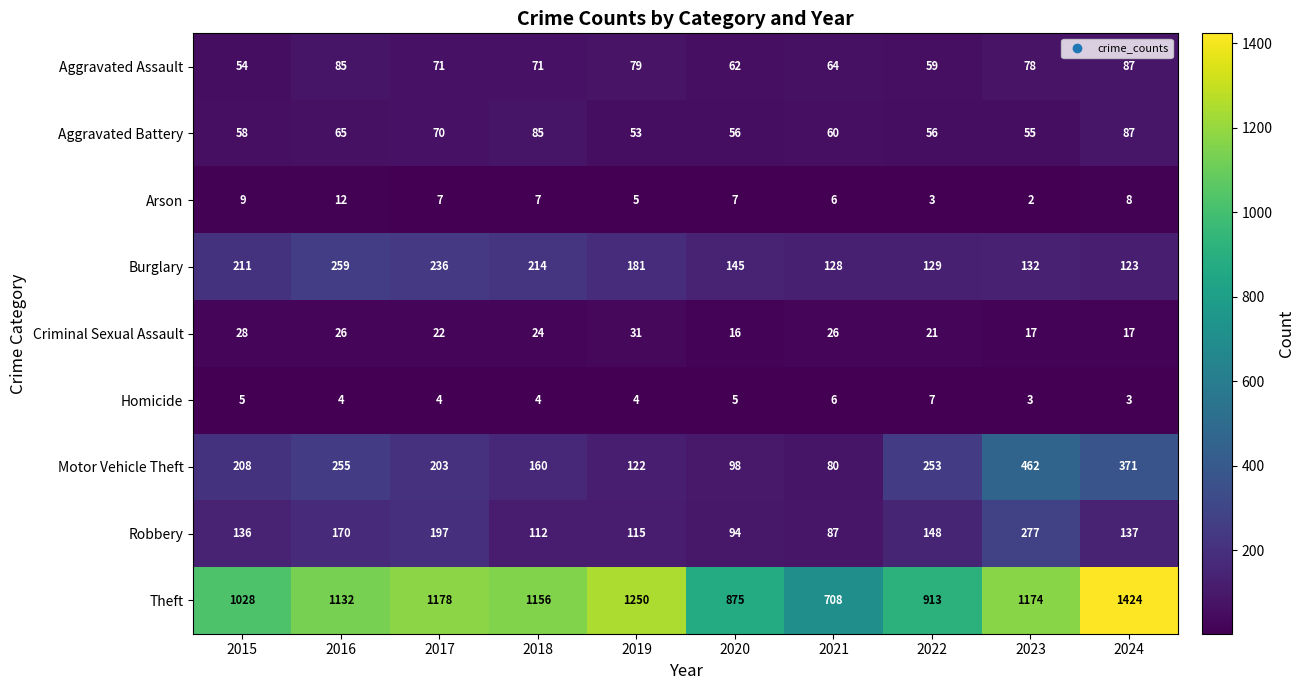

How many series are shown in this chart?

9